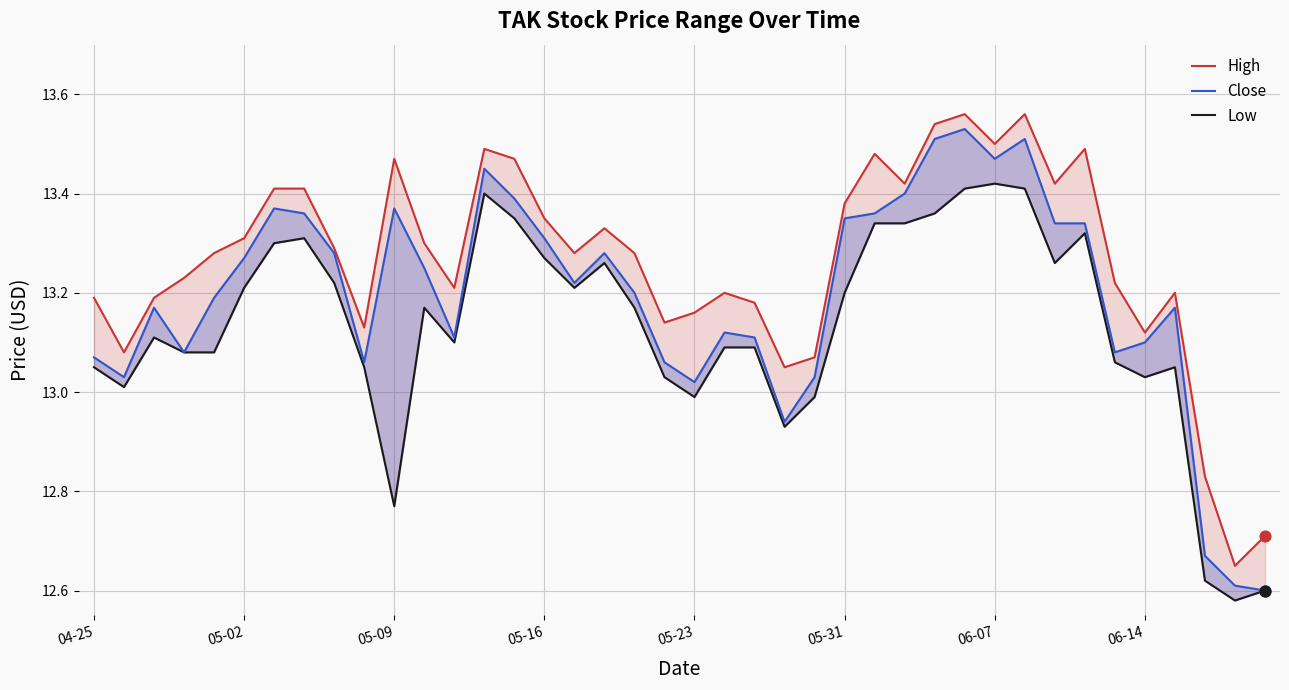

At which category is the sum across all series the highest?

29